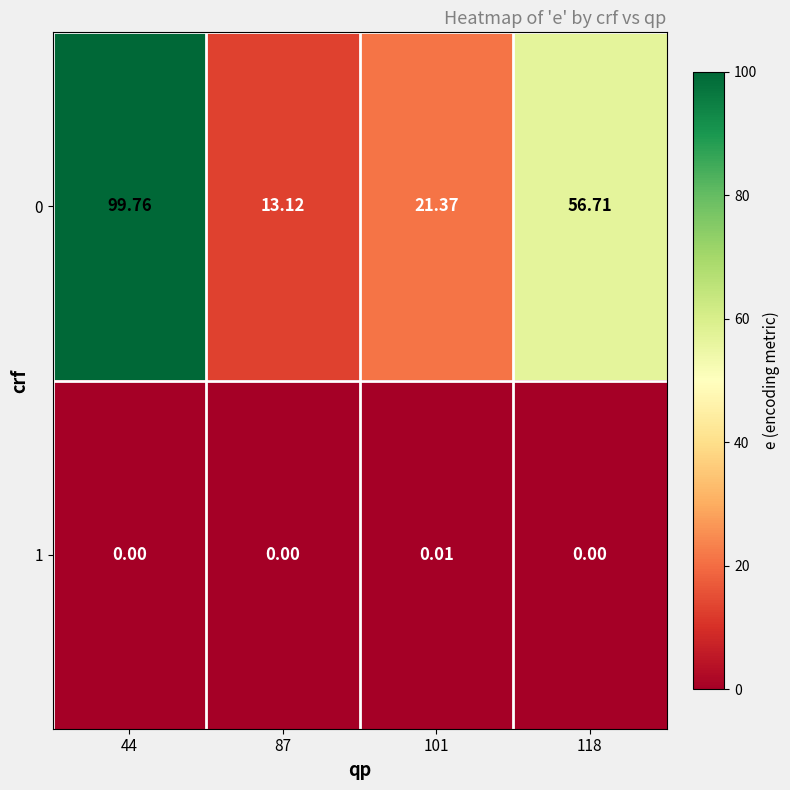

Is the value of 0 at 118 greater than the value of 1 at 101?

Yes